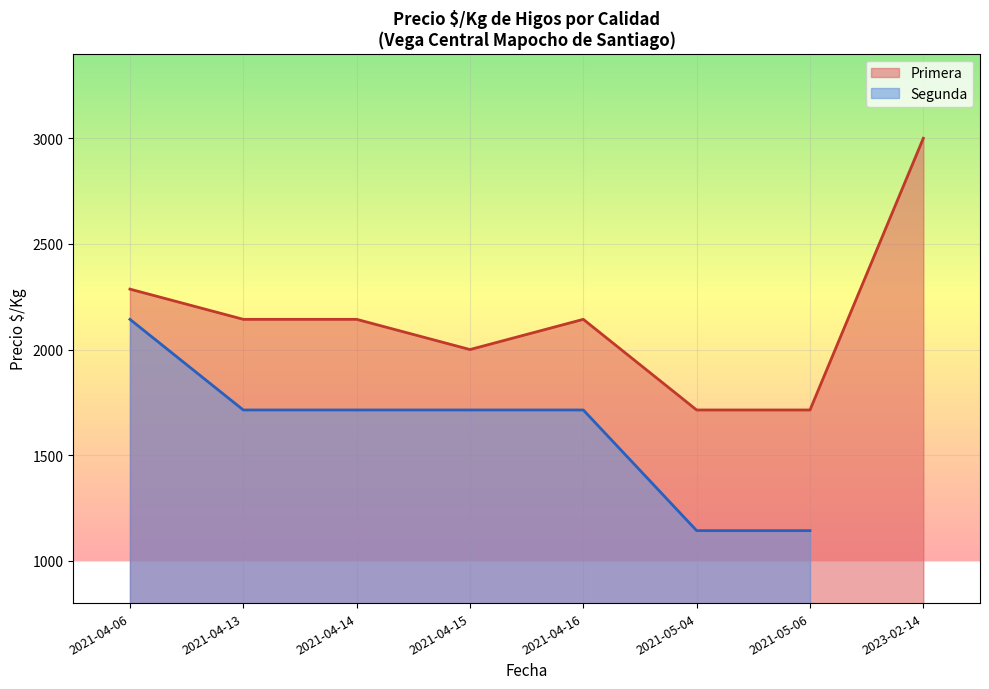

At which label does Primera reach its peak?

2023-02-14